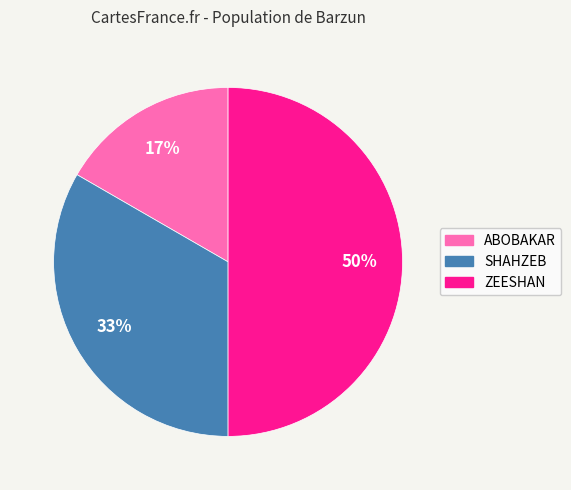

Which category has the smallest portion of the pie?

ABOBAKAR